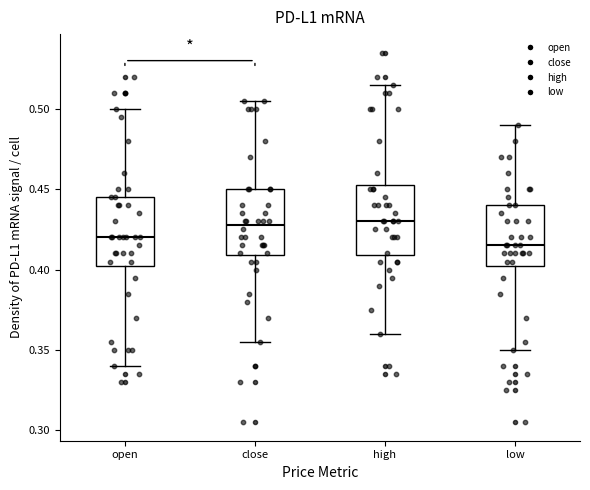

Which box has the lowest median line?

low